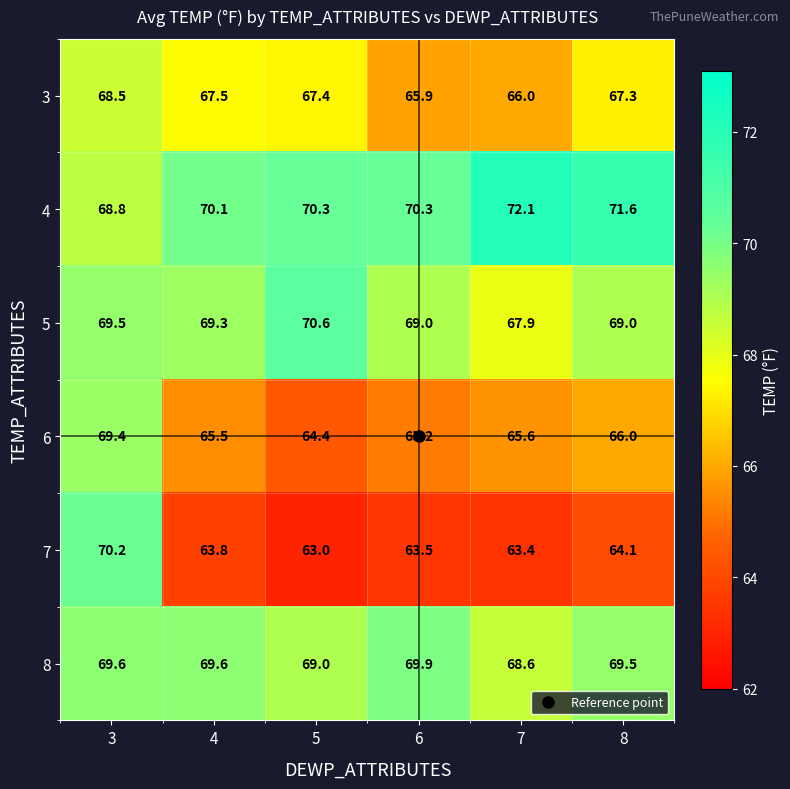

Which series changed the most between 3 and 8?

7